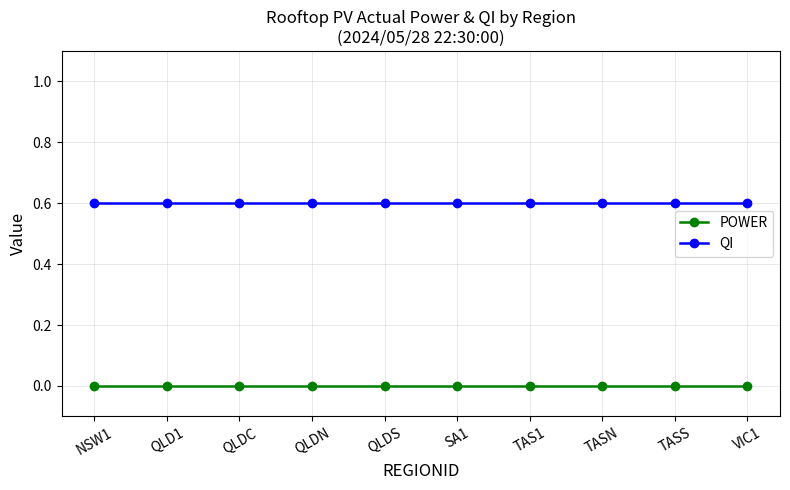

How many lines are shown in the chart?

2